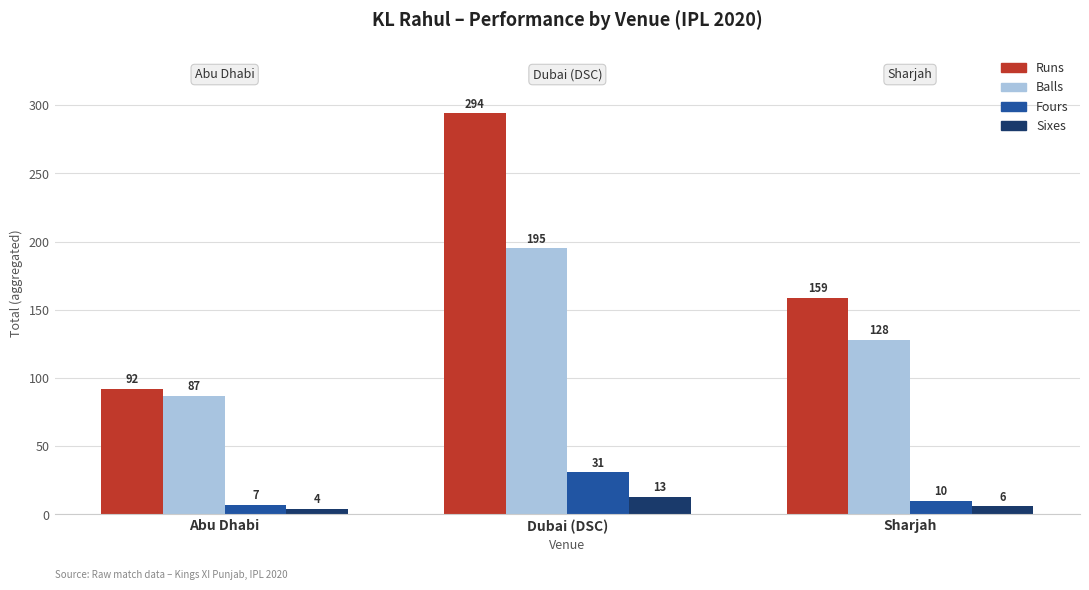

What is the minimum value shown in the chart?

4